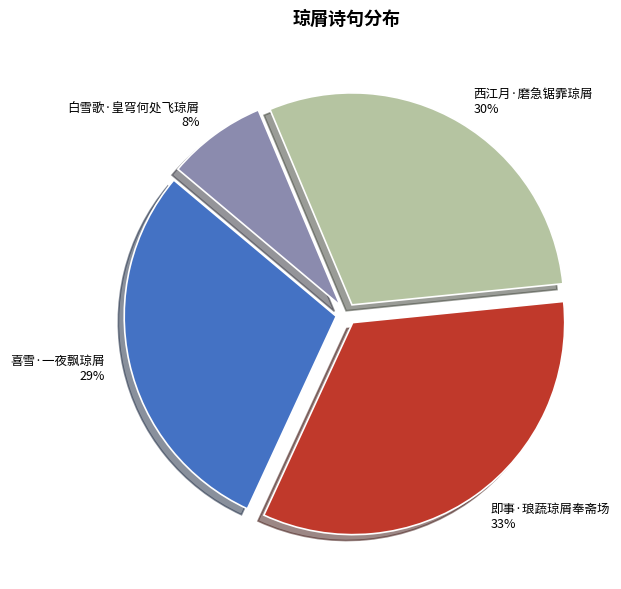

Is it true that 西江月·磨急锯霏琼屑 is 30% of the pie?

True